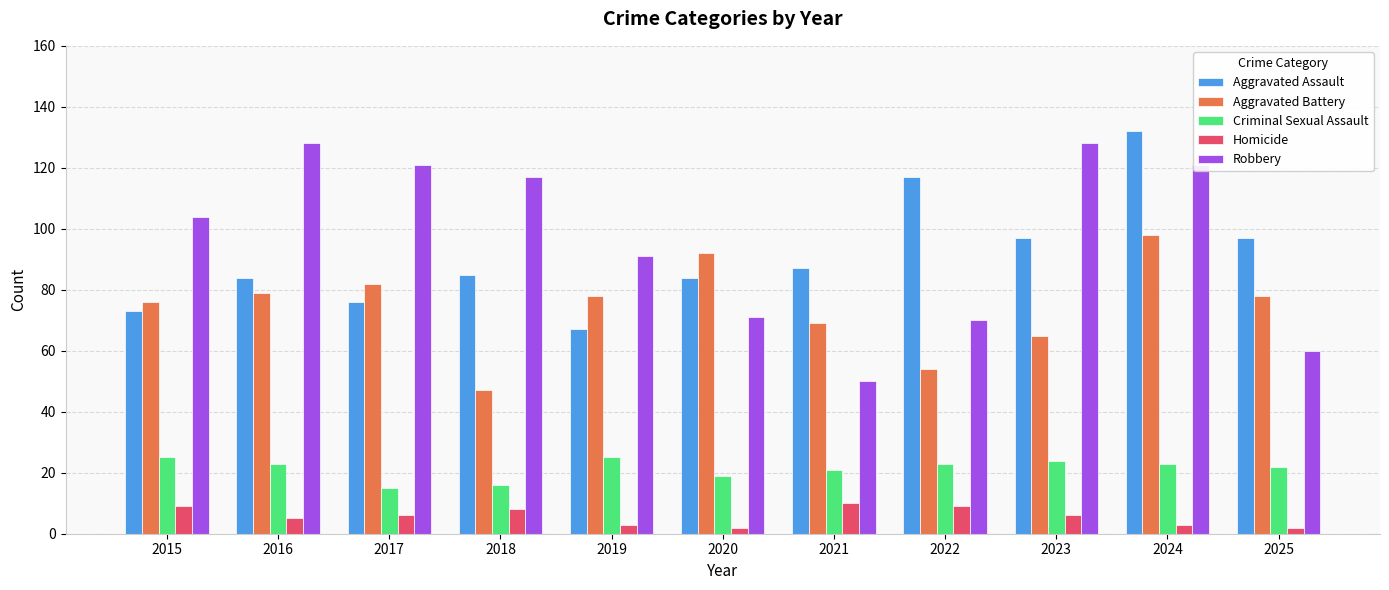

How many bars are there in total?

55